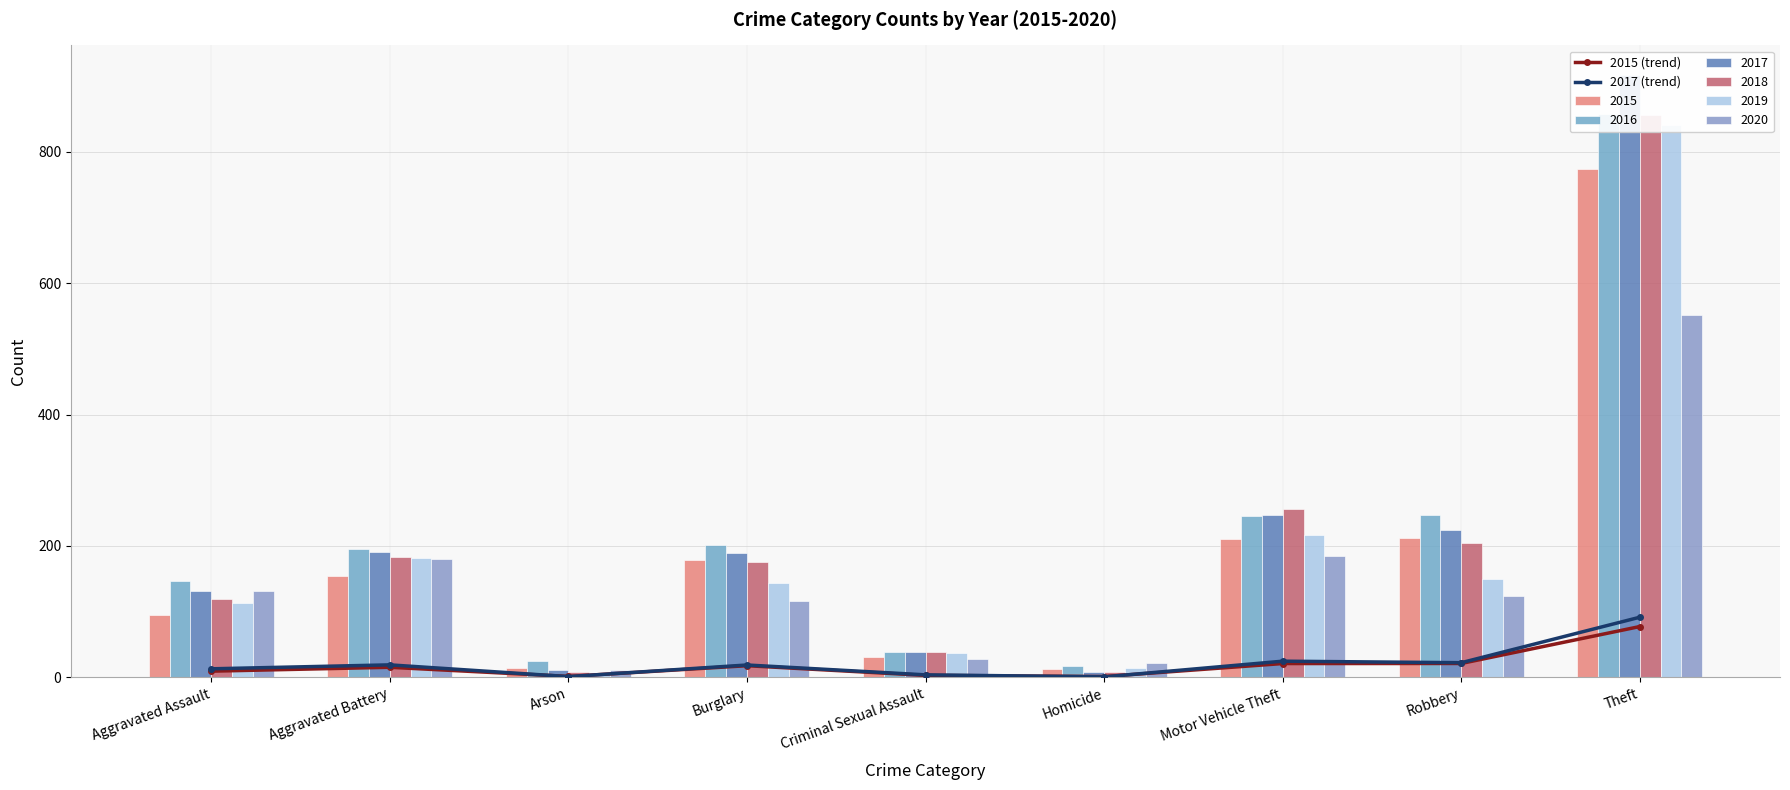

At which label does 2015 (trend) reach its peak?

Theft